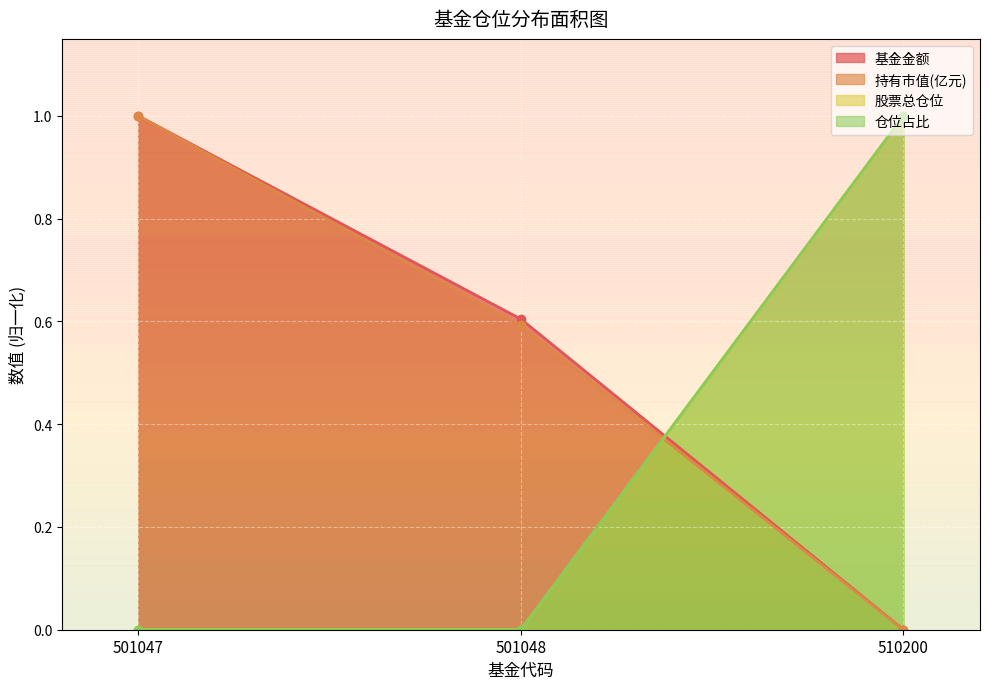

Between 501047 and 510200, which series saw the biggest shift?

基金金额